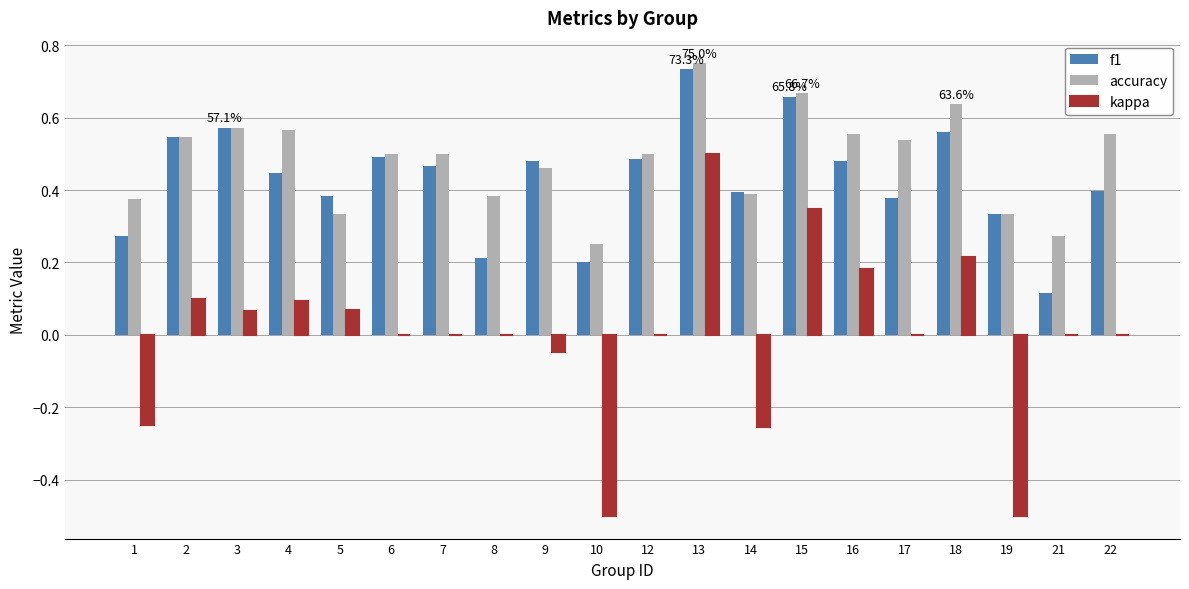

The value of kappa at 8 is -0.5. True or false?

False